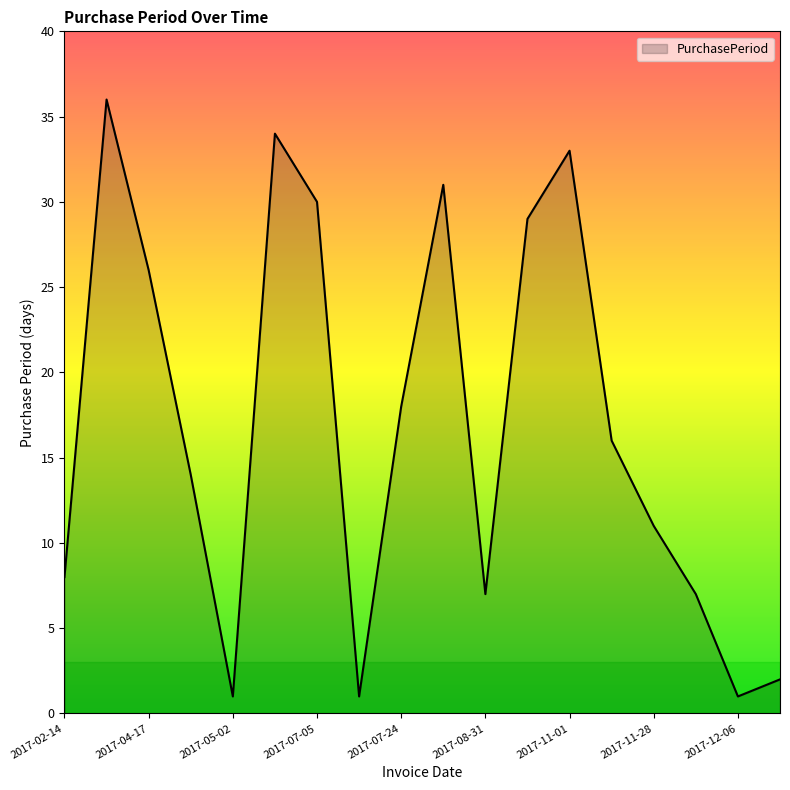

Reading left to right, what are all the values shown in this chart?

8	36	26	14	1	34	30	1	18	31	7	29	33	16	11	7	1	2